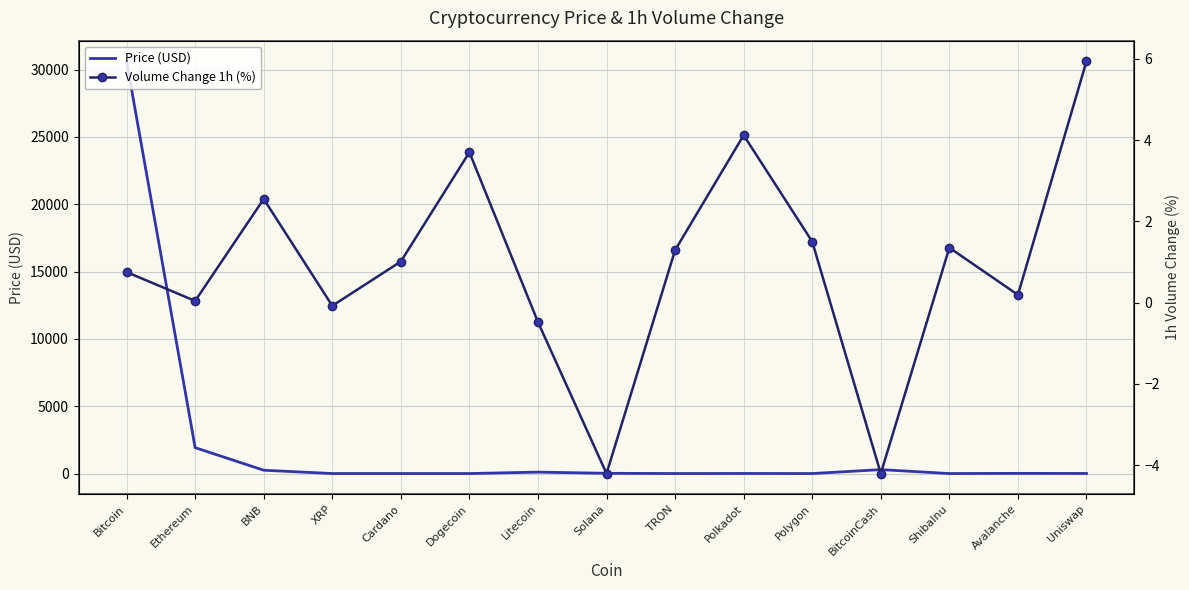

Reading left to right, list all the values displayed in this chart.

Price (USD): 30614.5	1923.4	246.6	0.5	0.3	0.1	105.2	18.3	0.1	5.3	0.7	291.6	0.0	13.0	5.6
Volume Change 1h (%): 0.8	0.0	2.5	-0.1	1.0	3.7	-0.5	-4.2	1.3	4.1	1.5	-4.2	1.4	0.2	5.9